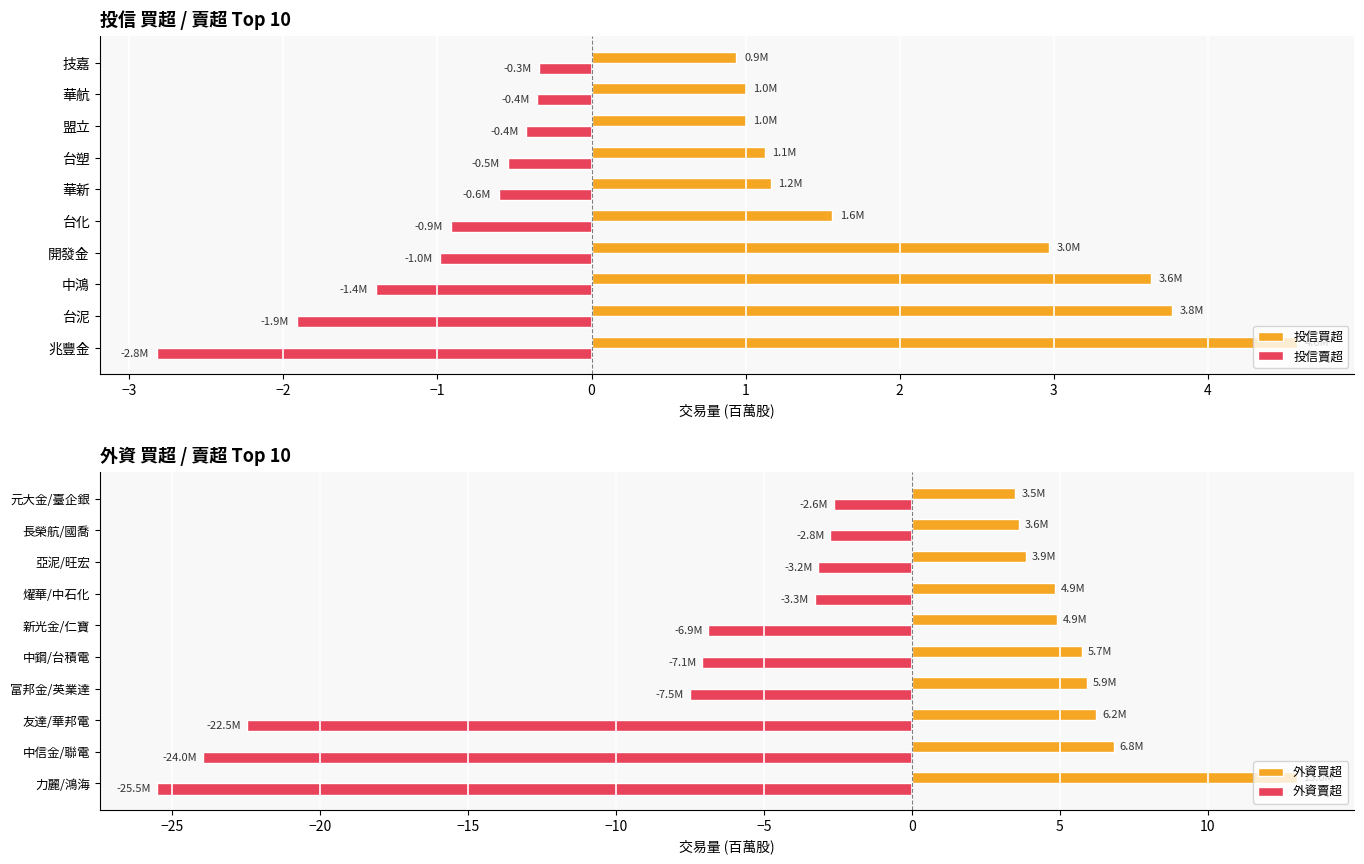

Is the value of 投信買超 at 華航 greater than the value of 投信賣超 at 盟立?

Yes